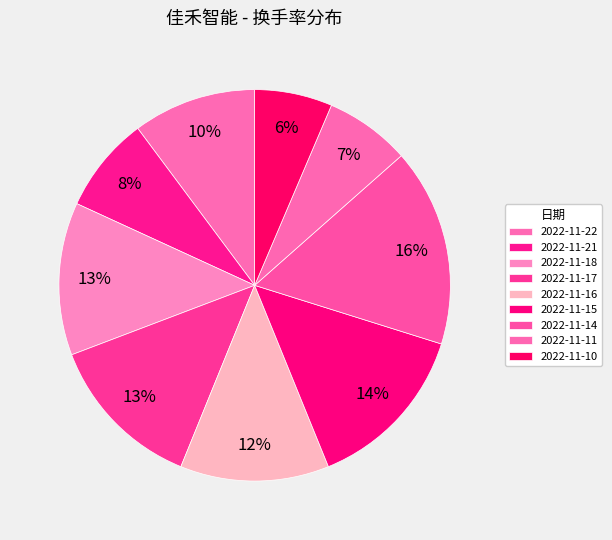

How many segments does this pie chart have?

9